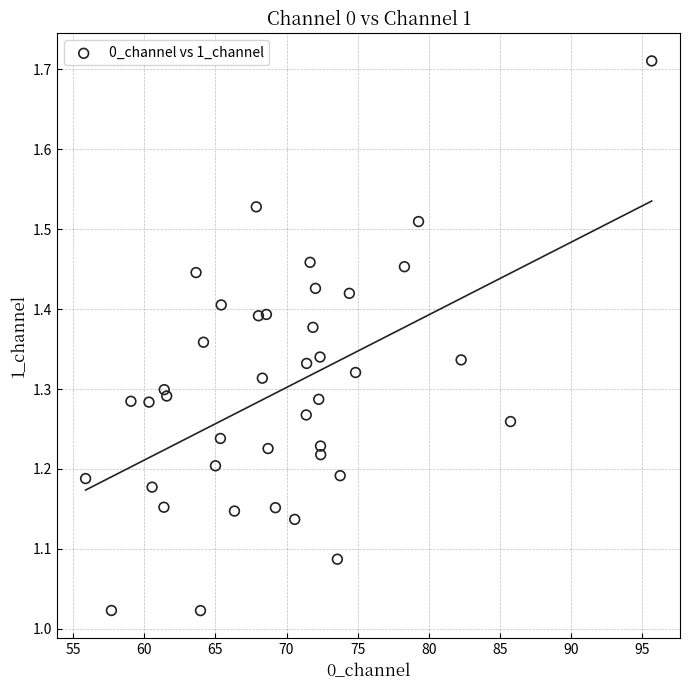

What is the range of X values (max minus min)?

39.8